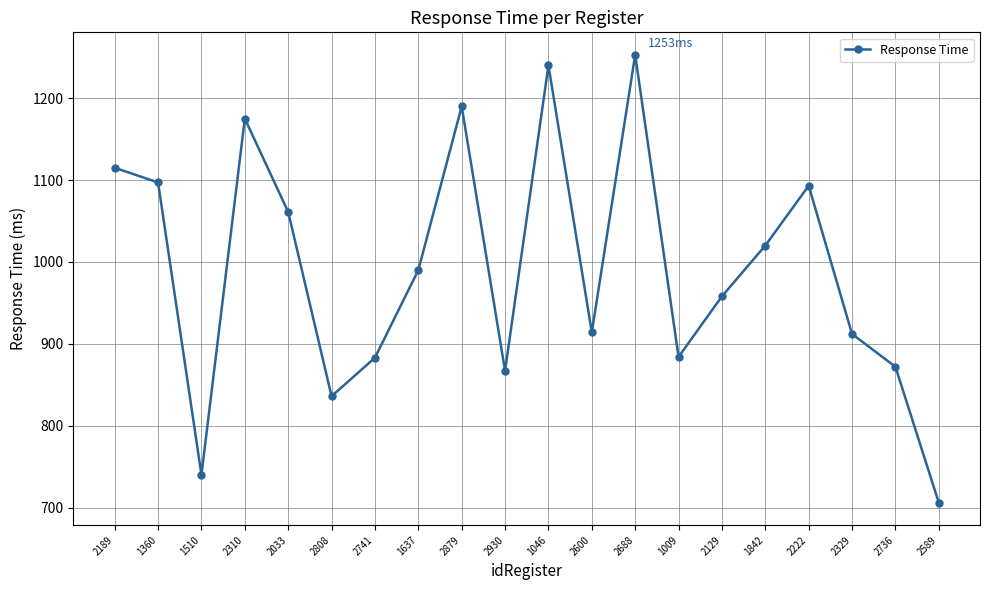

How many lines are shown in the chart?

1